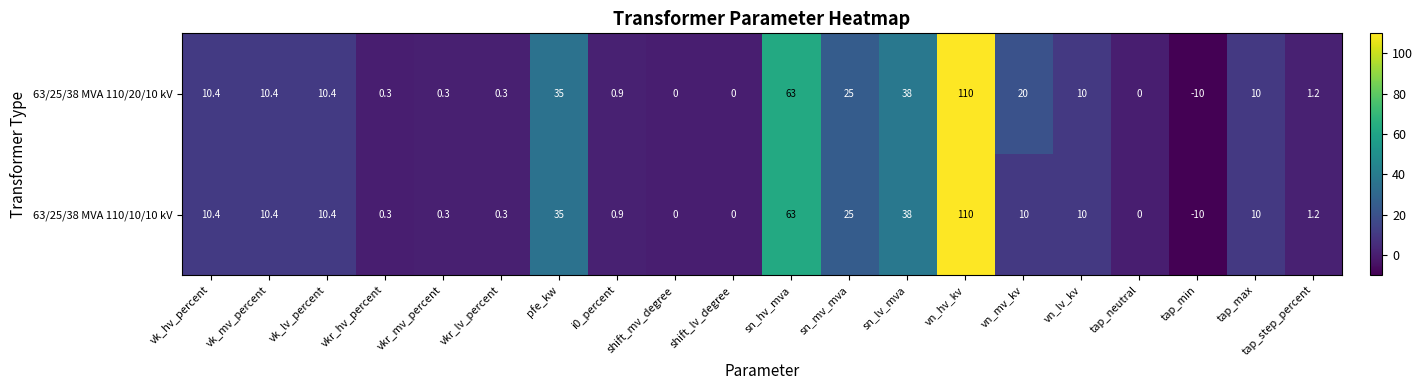

Where is 63/25/38 MVA 110/10/10 kV nearest to the value 50?

sn_lv_mva